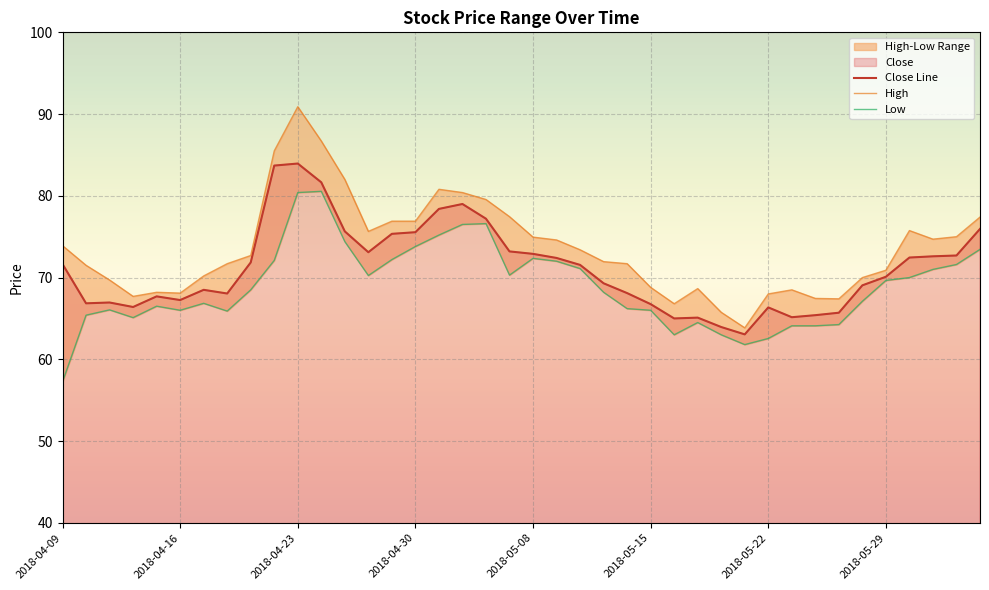

Which series has the largest total across all categories?

High